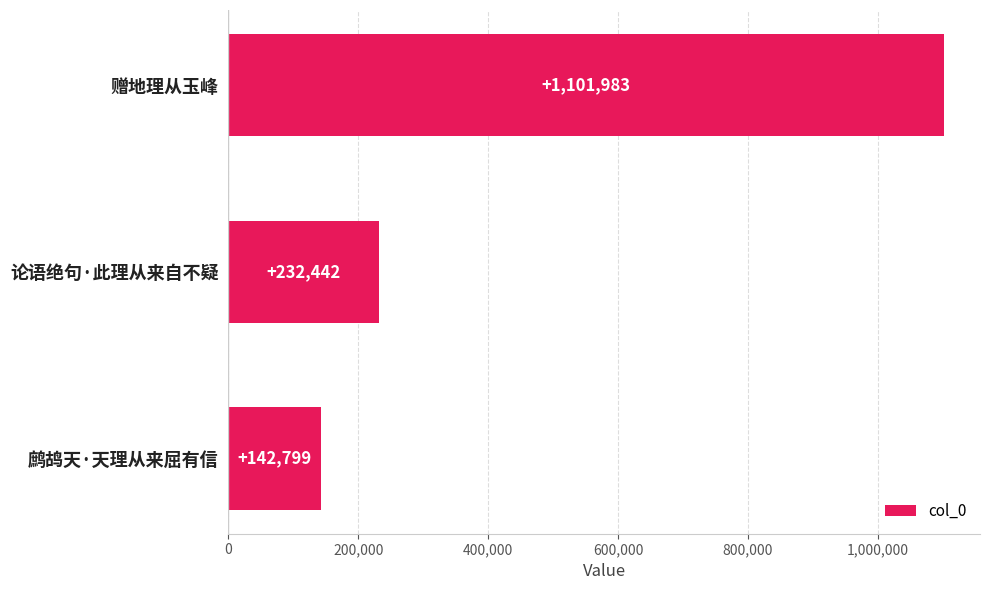

What is the sum of all values?

1477224